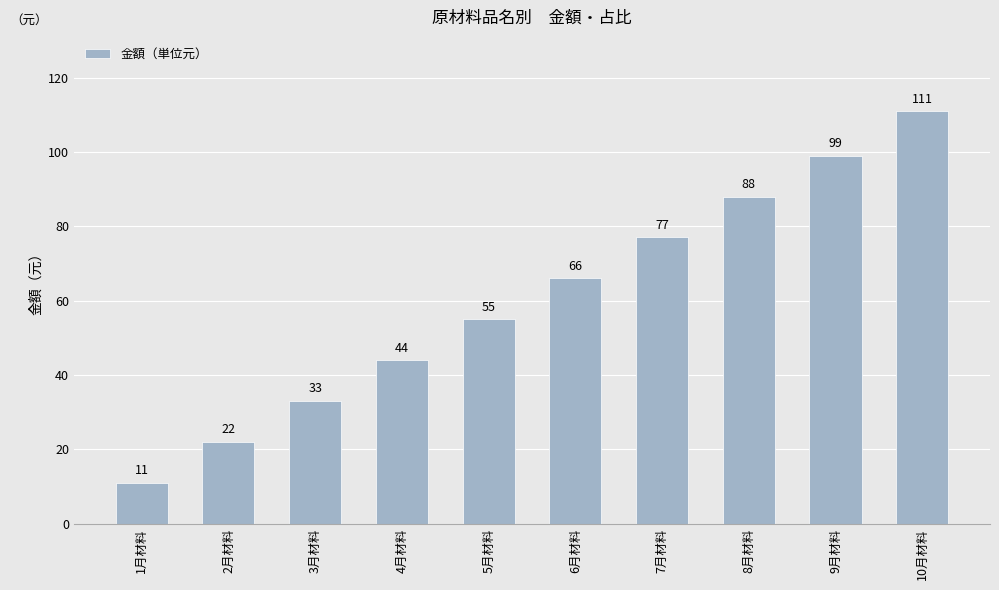

What is the difference between the values at 7月材料 and 4月材料?

33